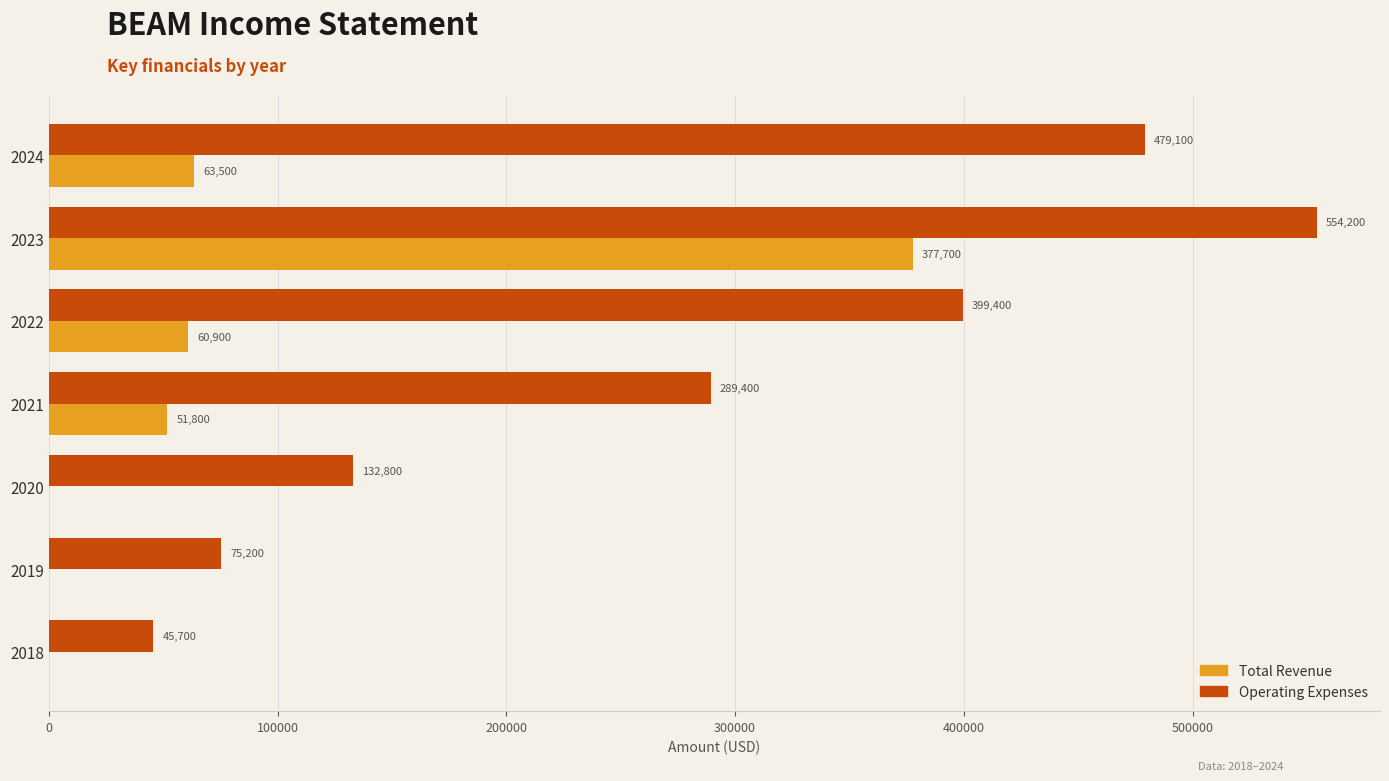

Which series has the largest range (max minus min)?

Operating Expenses